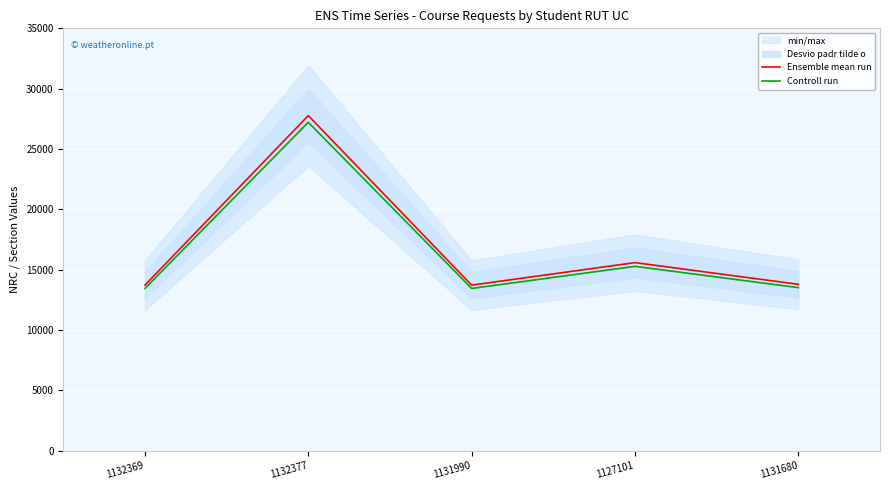

What is the sum of the Ensemble mean run values at 1131680 and 1131990?

27503.0